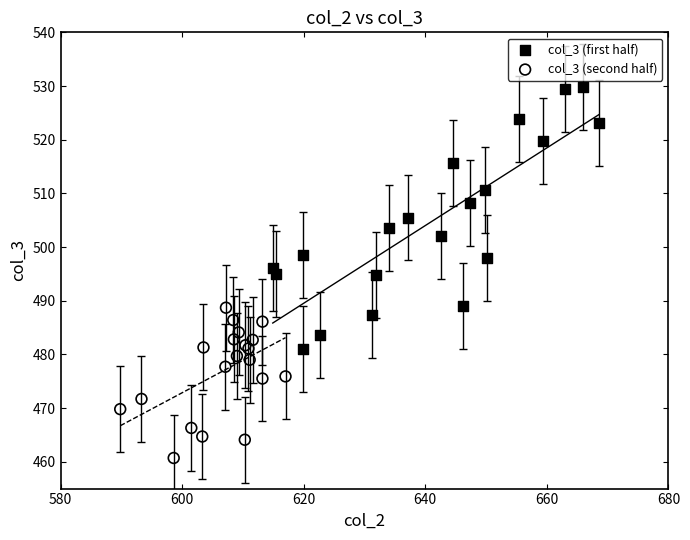

Which series has the widest spread of Y values?

col_3 (first half)